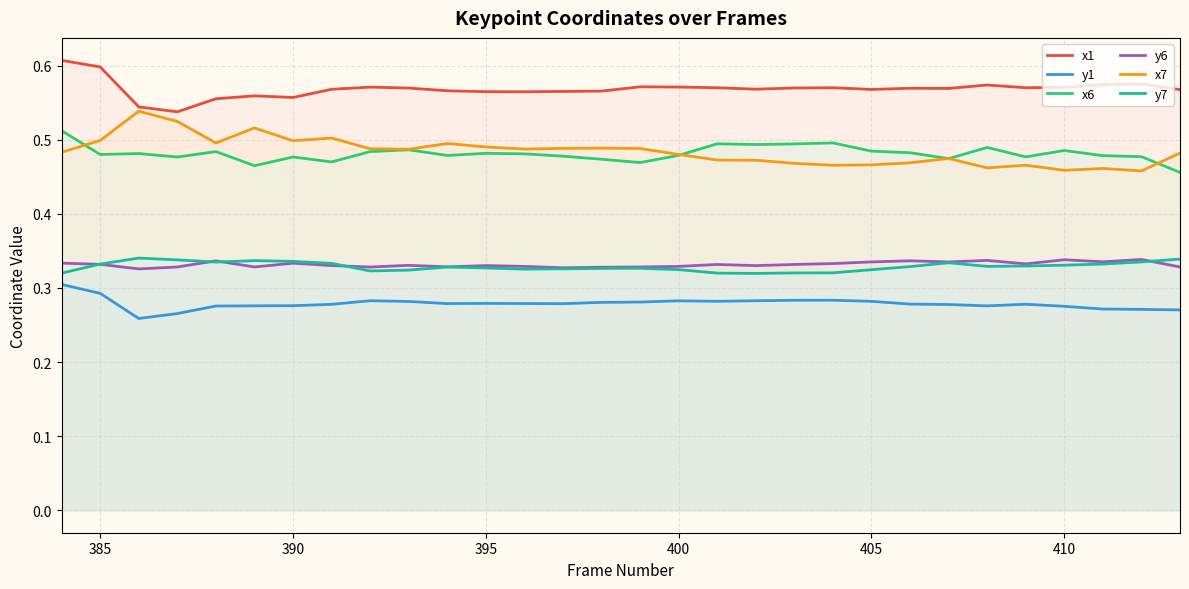

True or false: y1 has more than 2 interior local peaks.

True